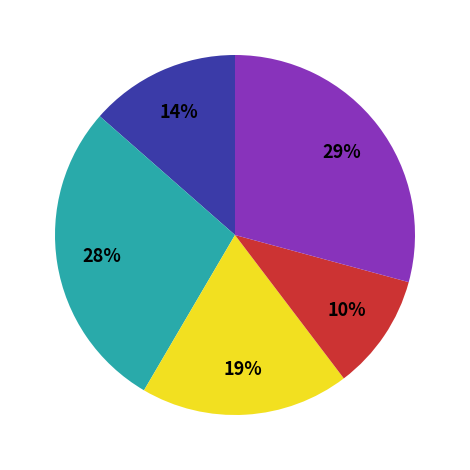

Count the number of slices in the pie.

5